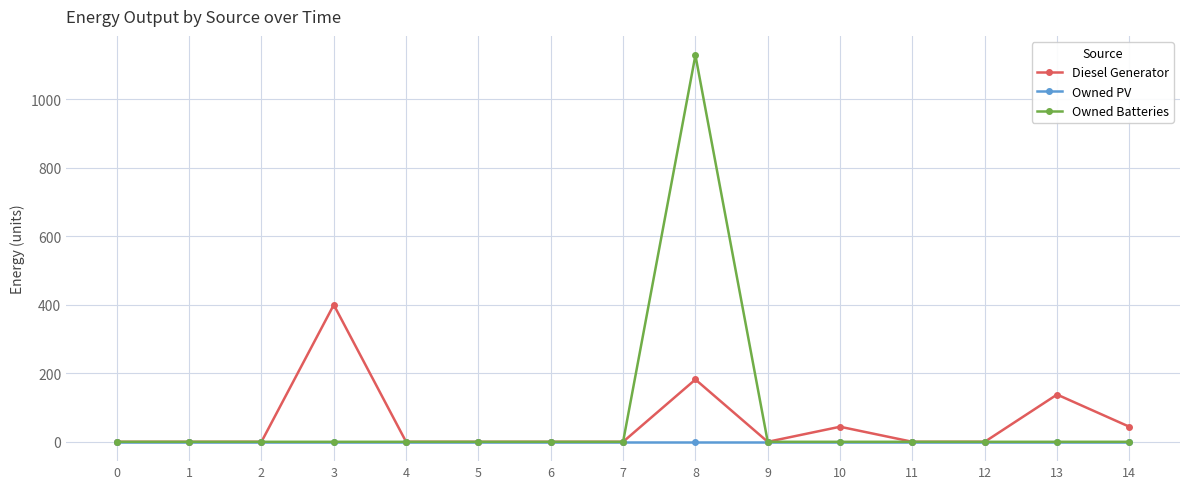

Reading right to left, what are all the values shown in this chart?

Diesel Generator: 44	138	0	0	44	0	182	0	0	0	0	400	0	0	0
Owned PV: 0	0	0	0	0	0	0	0	0	0	0	0	0	0	0
Owned Batteries: 0	0	0	0	0	0	1129	0	0	0	0	0	0	0	0